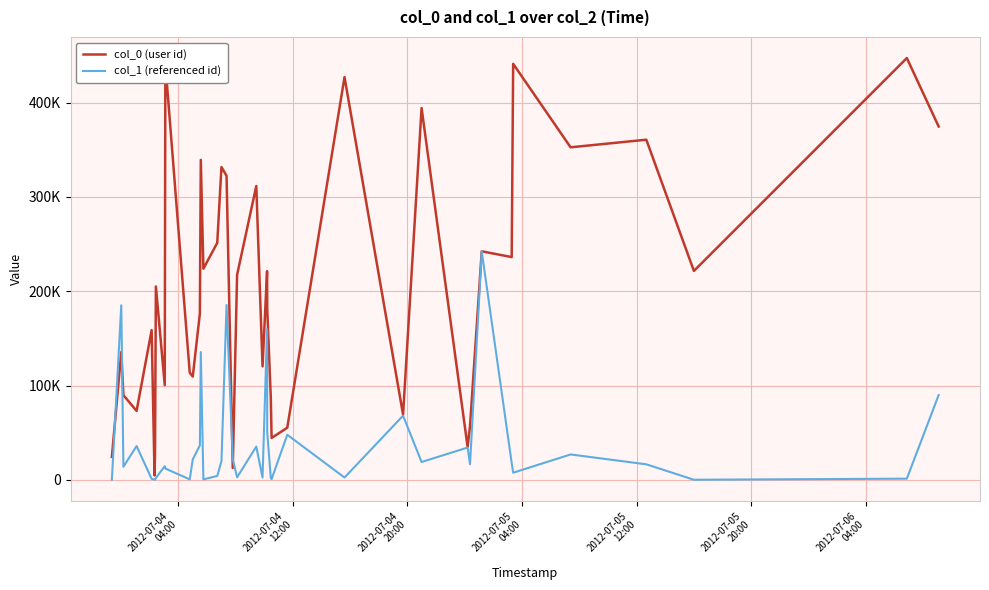

What is the lowest value of the col_1 (referenced id) series?

88